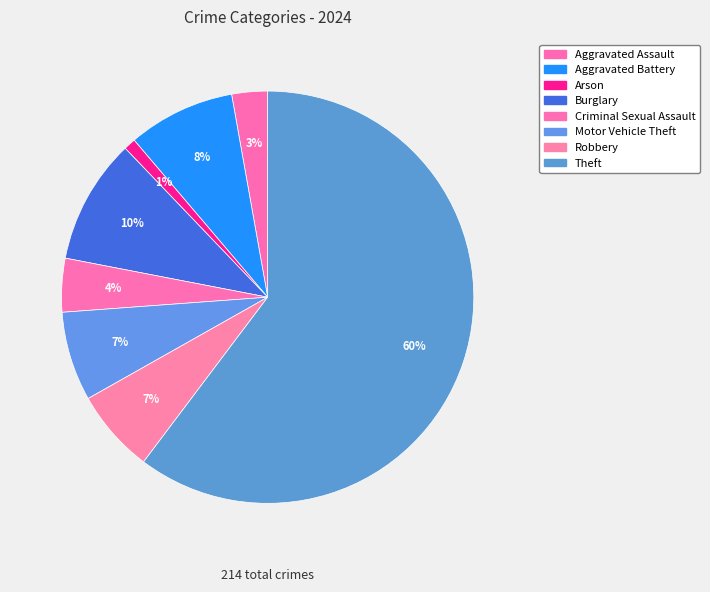

How many segments does this pie chart have?

8